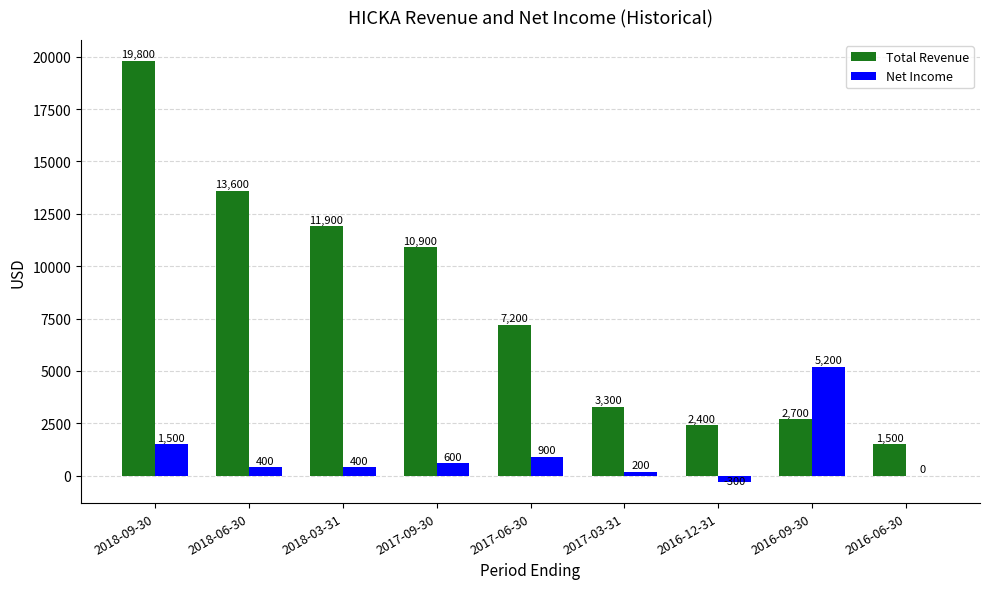

What is the sum of the Total Revenue values at 2017-06-30 and 2016-12-31?

9600